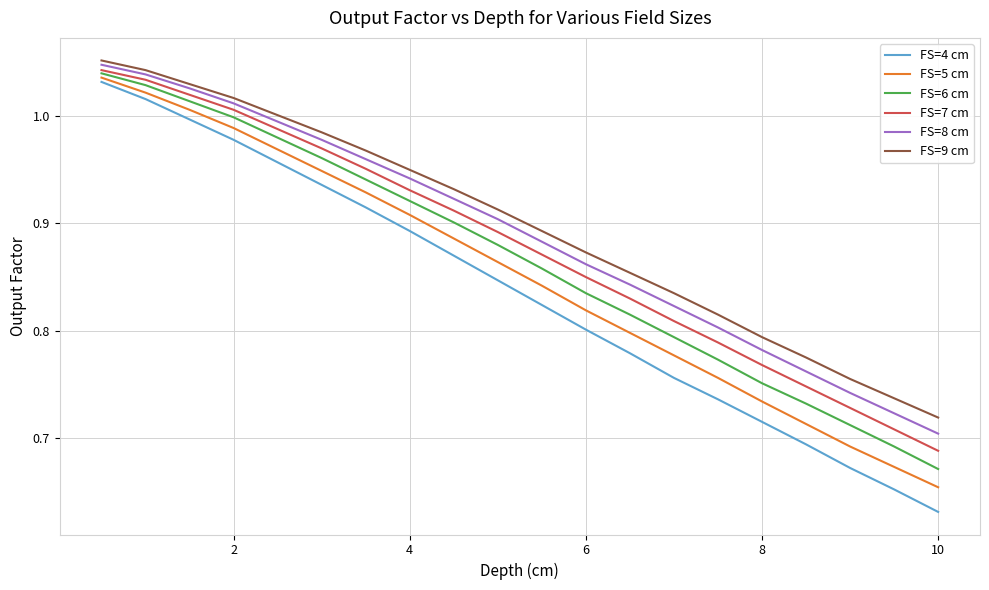

Rank the series by their average value, from highest to lowest.

FS=9 cm, FS=8 cm, FS=7 cm, FS=6 cm, FS=5 cm, FS=4 cm